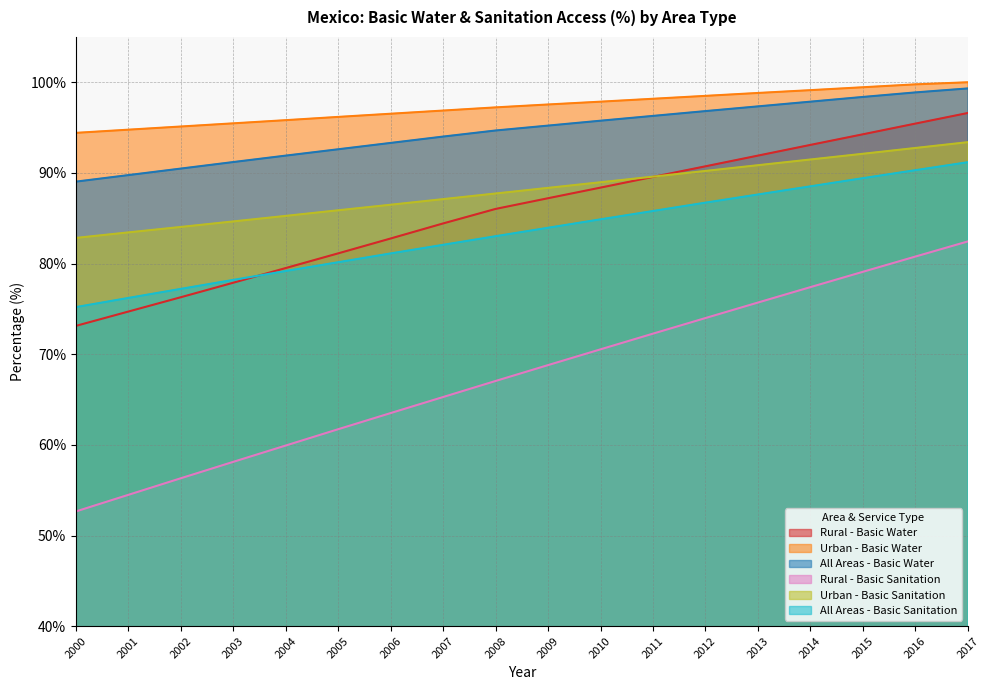

What is the value of the Rural - Basic Water point at the 3rd from the left?

76.3